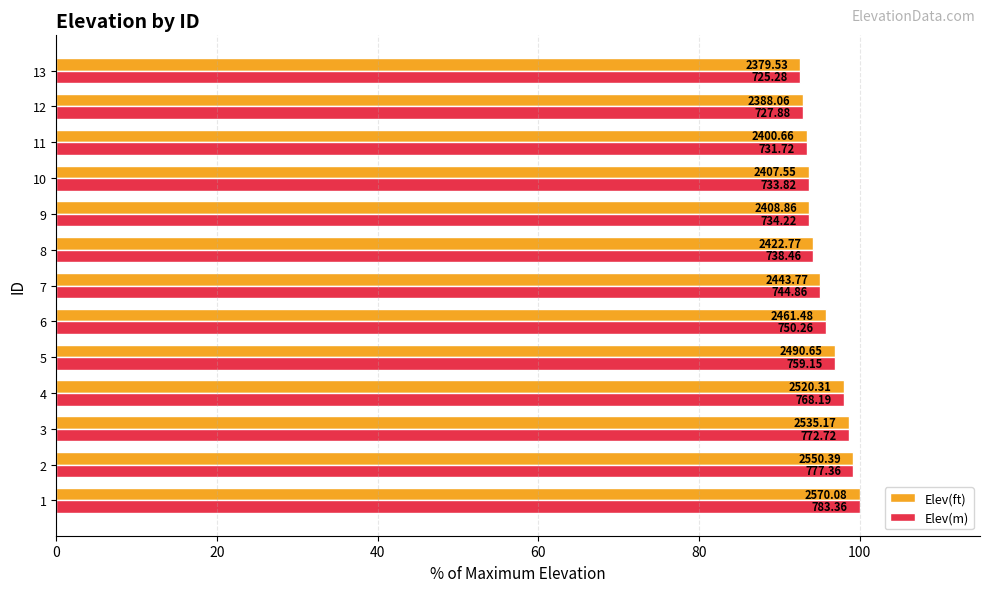

What are all the series names shown in the legend?

Elev(ft), Elev(m)